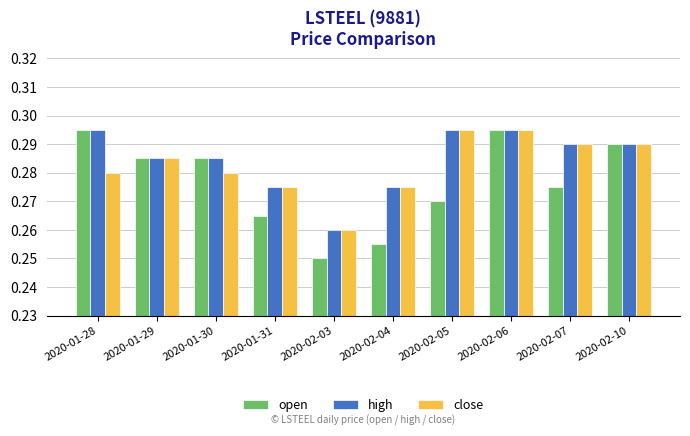

Is it true that close equals 0.5 at 2020-02-07?

False